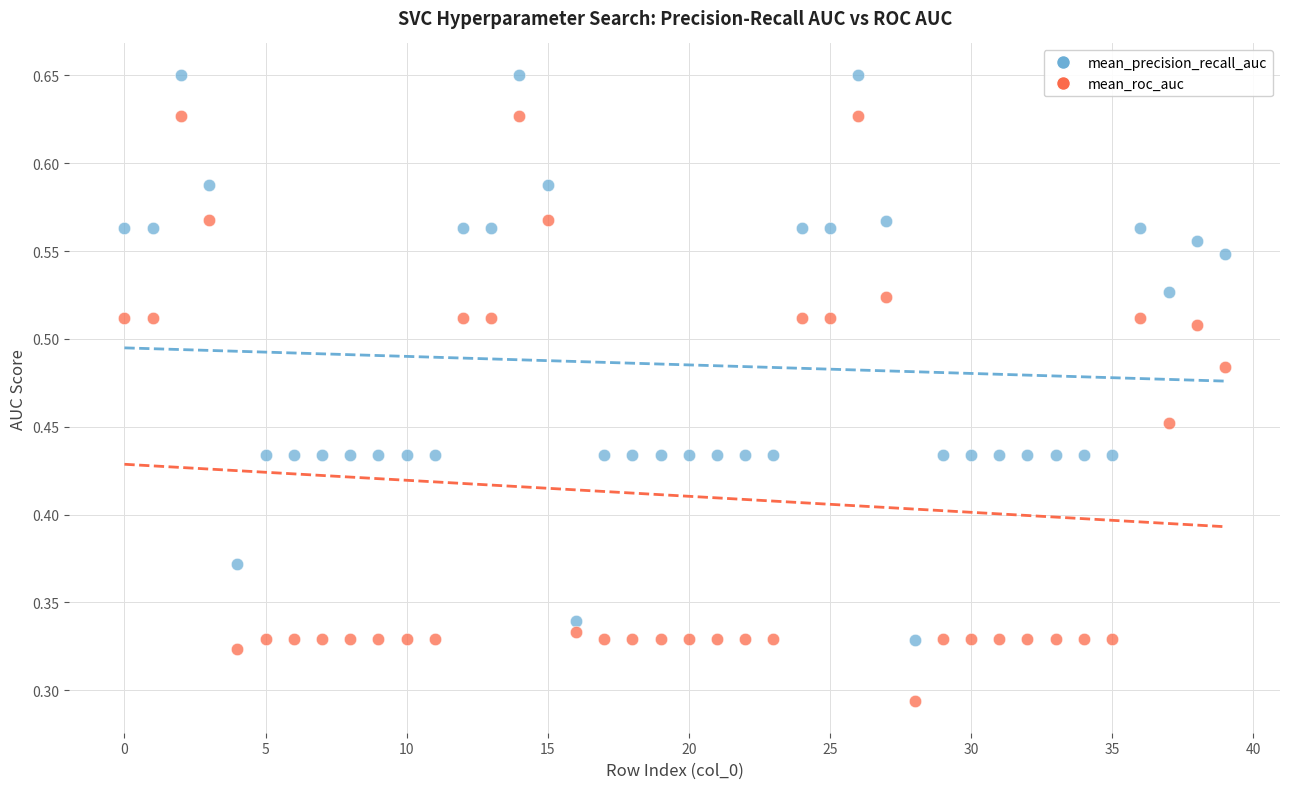

Which series has the widest spread of Y values?

mean_roc_auc